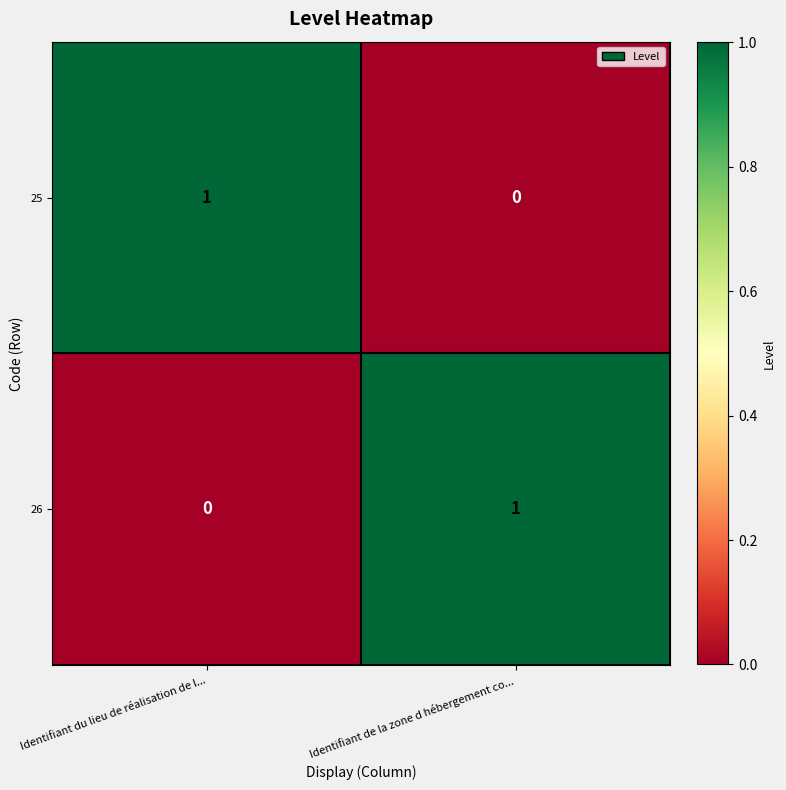

Reading left to right, transcribe all the data shown in this chart.

25: Identifiant du lieu de réalisation de l...=1	Identifiant de la zone d hébergement co...=0
26: Identifiant du lieu de réalisation de l...=0	Identifiant de la zone d hébergement co...=1